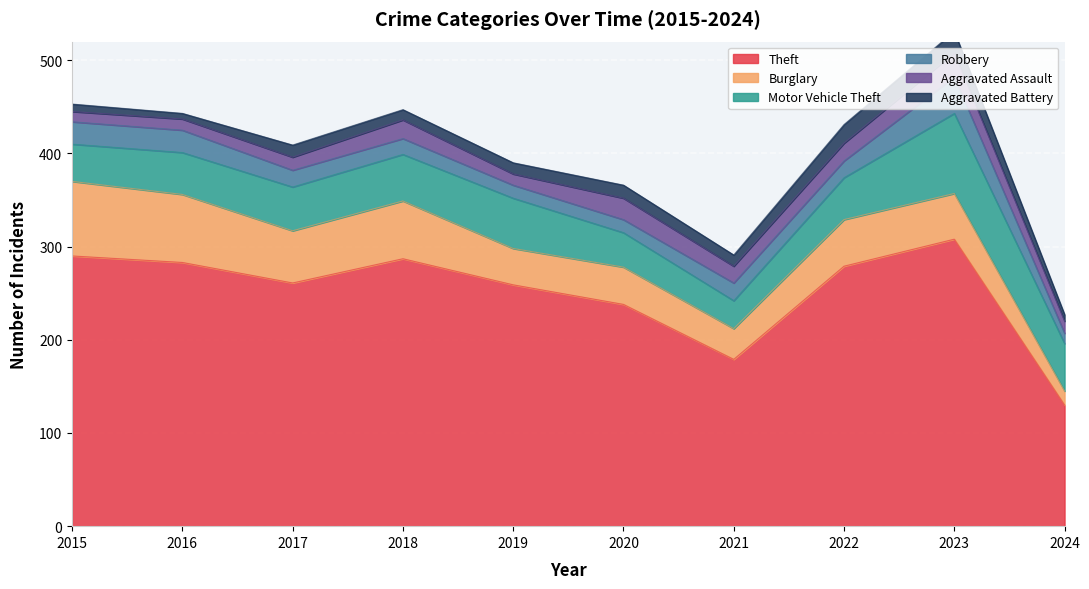

True or false: Theft and Burglary cross at least once.

False